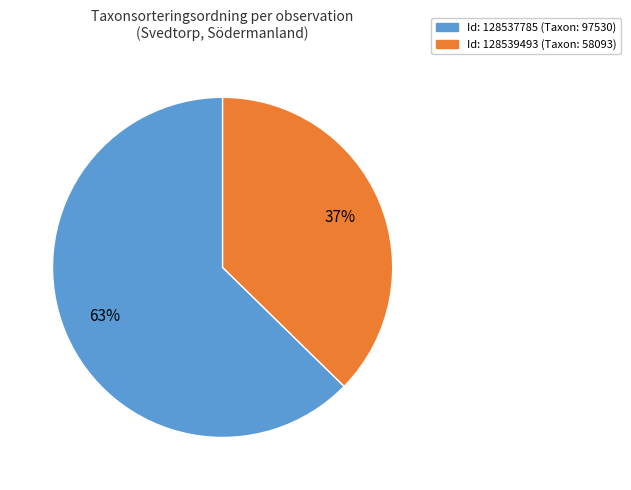

To the nearest percent, what portion does Id: 128539493 (Taxon: 58093) represent?

37%